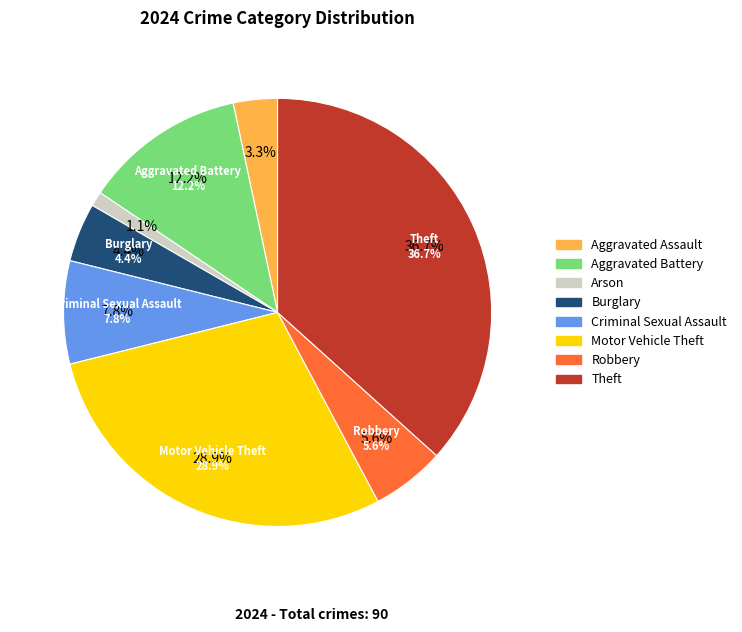

Combined, what portion of the pie is Aggravated Assault and Aggravated Battery?

15.6%